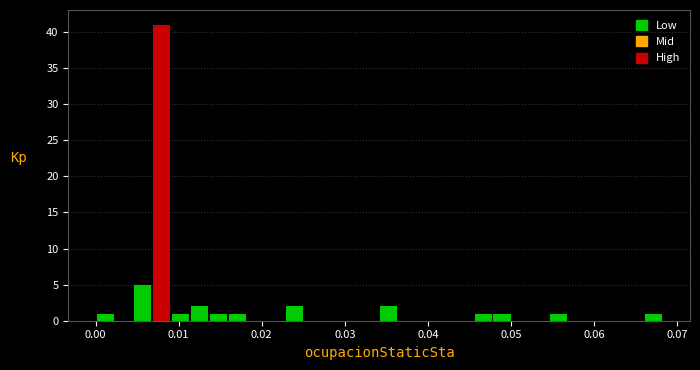

Around what value on the x-axis is the tallest bar? Give the approximate position of its centre, as read against the axis.

0.008